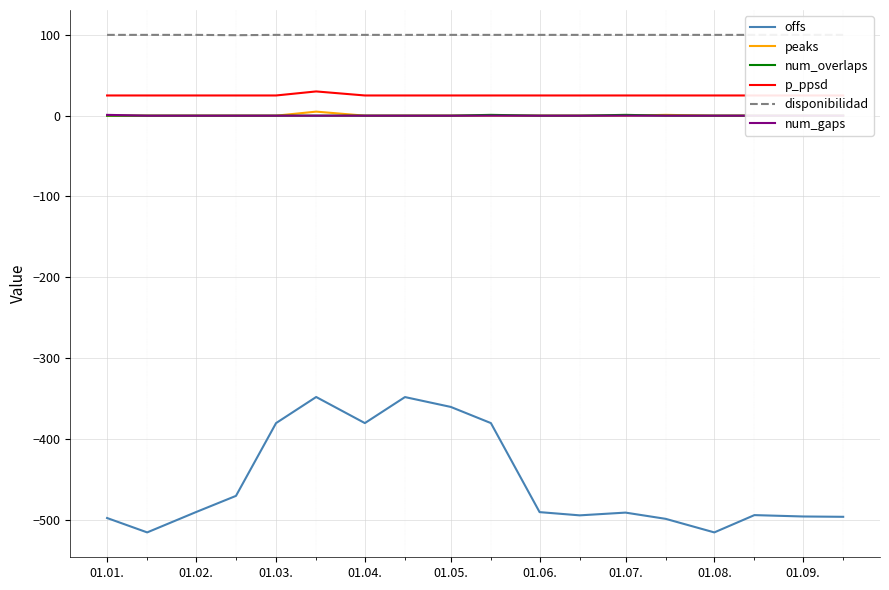

At how many categories does at least one series exceed -307?

18